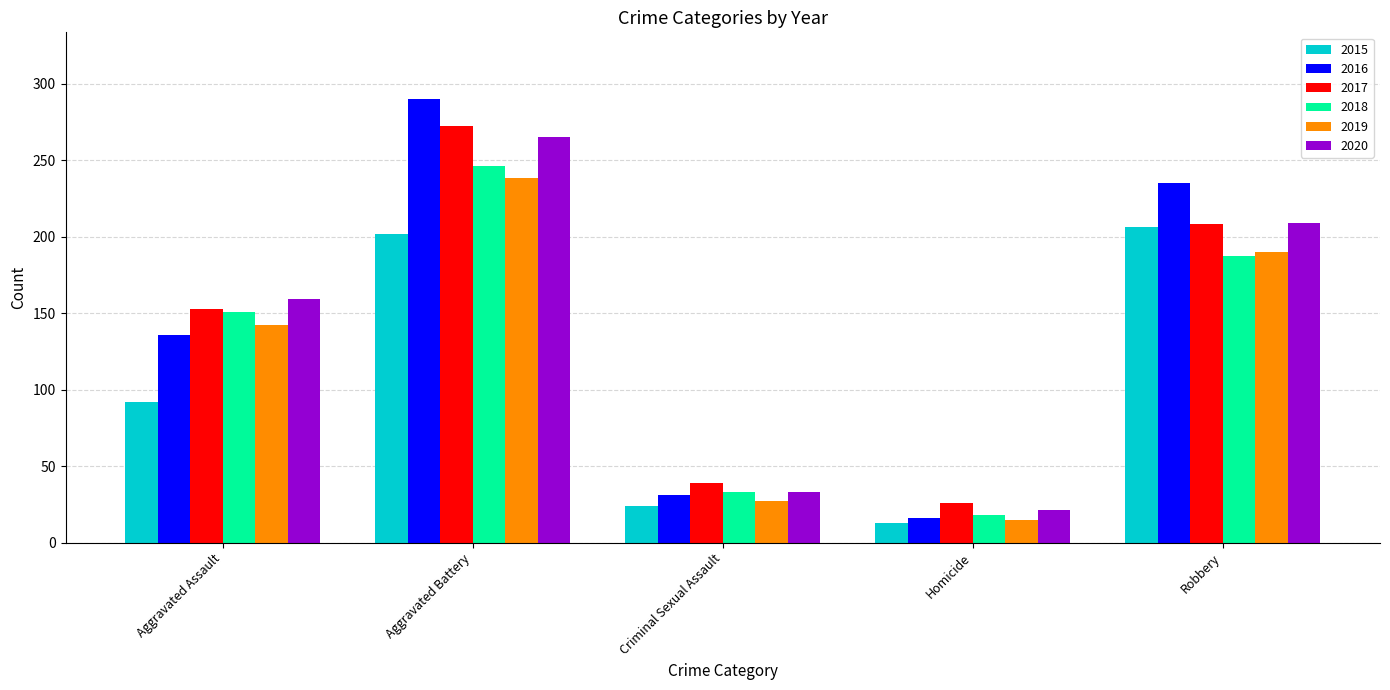

Rank the categories by 2017 value from highest to lowest.

Aggravated Battery, Robbery, Aggravated Assault, Criminal Sexual Assault, Homicide